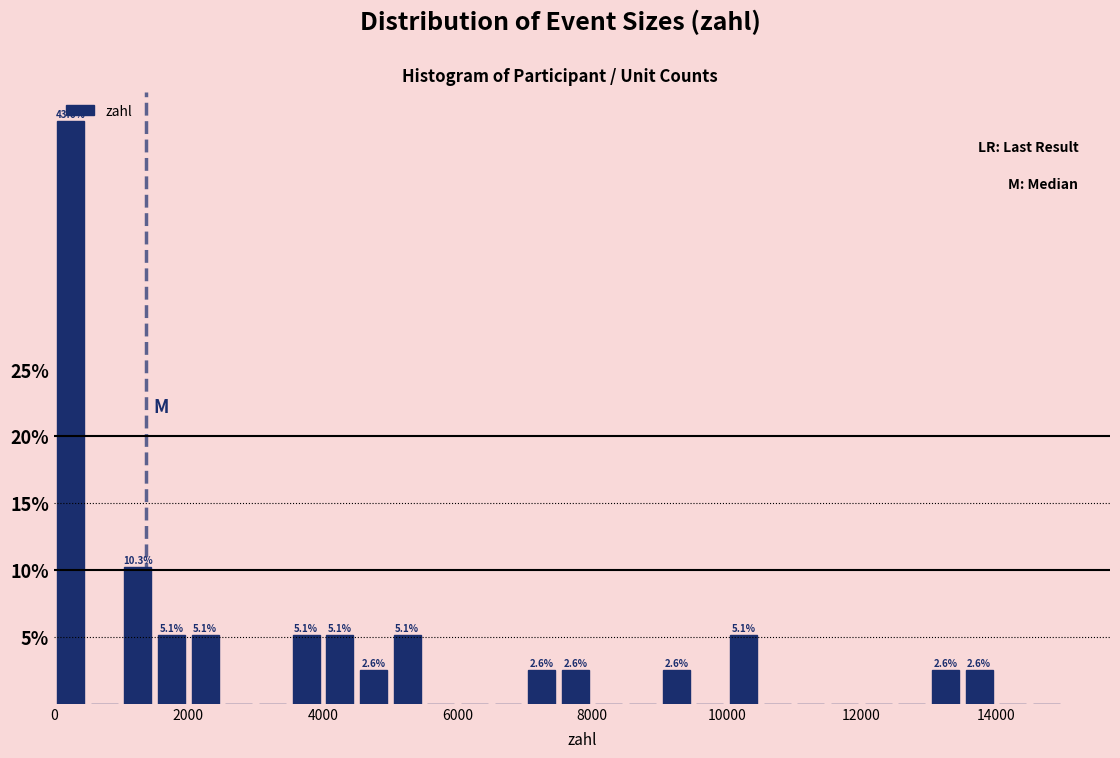

Read against the x-axis, roughly where is the centre of the tallest bar?

200